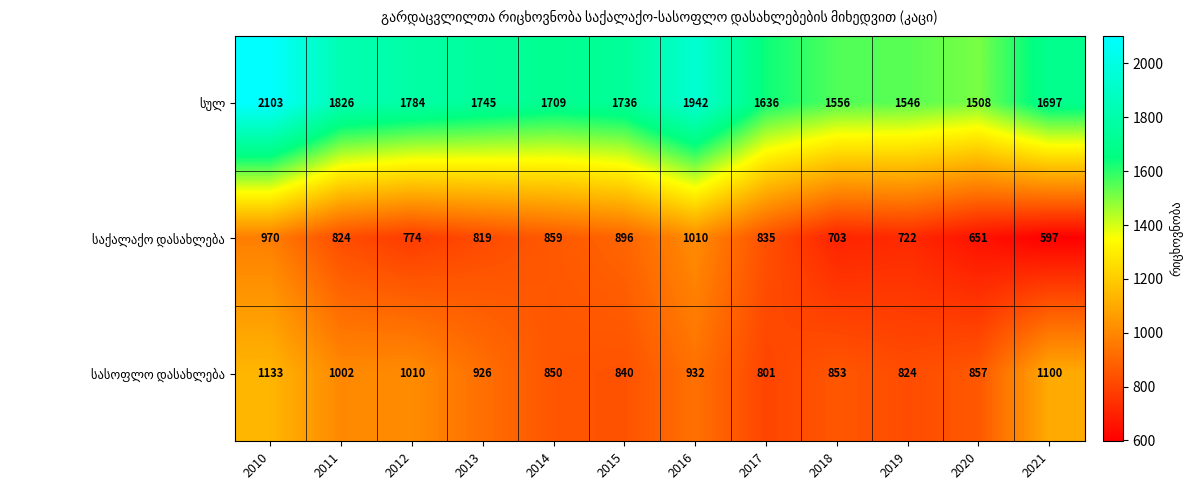

What is the difference between the highest and lowest values at 2011?

1002